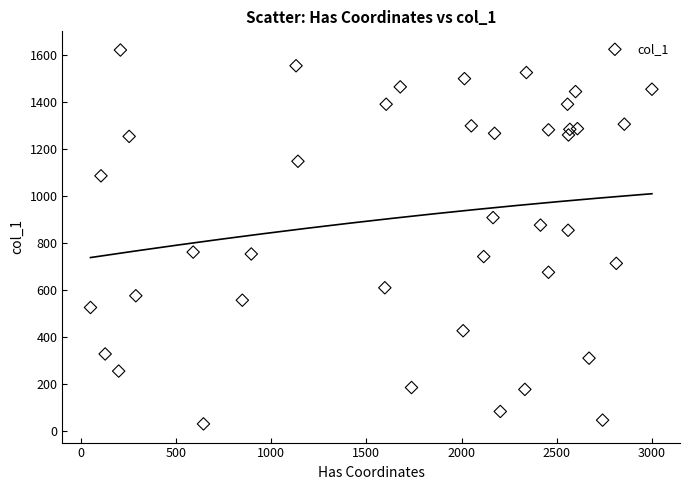

What is the range of X values (max minus min)?

2947